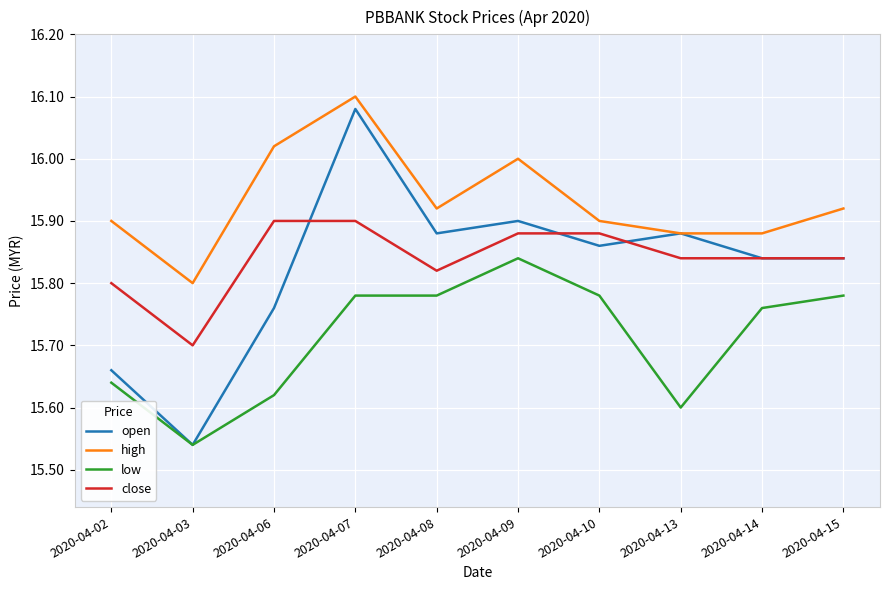

The value of high at 2020-04-08 is 10.3. True or false?

False